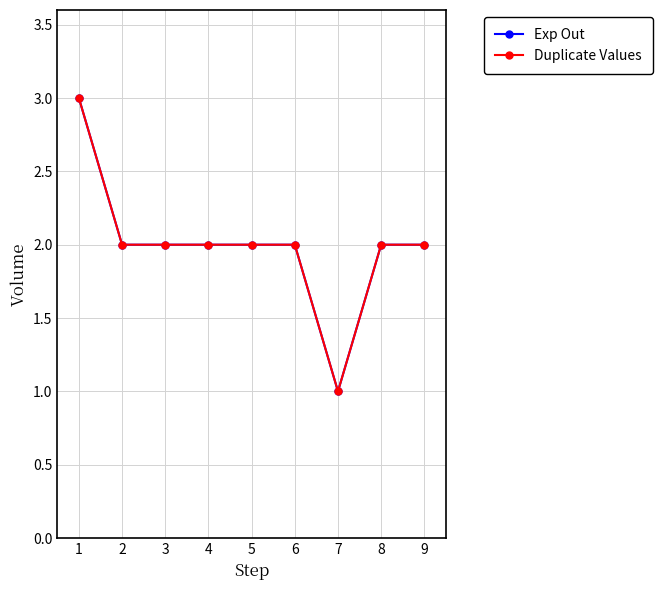

Is this an area chart (filled region under the line)?

No